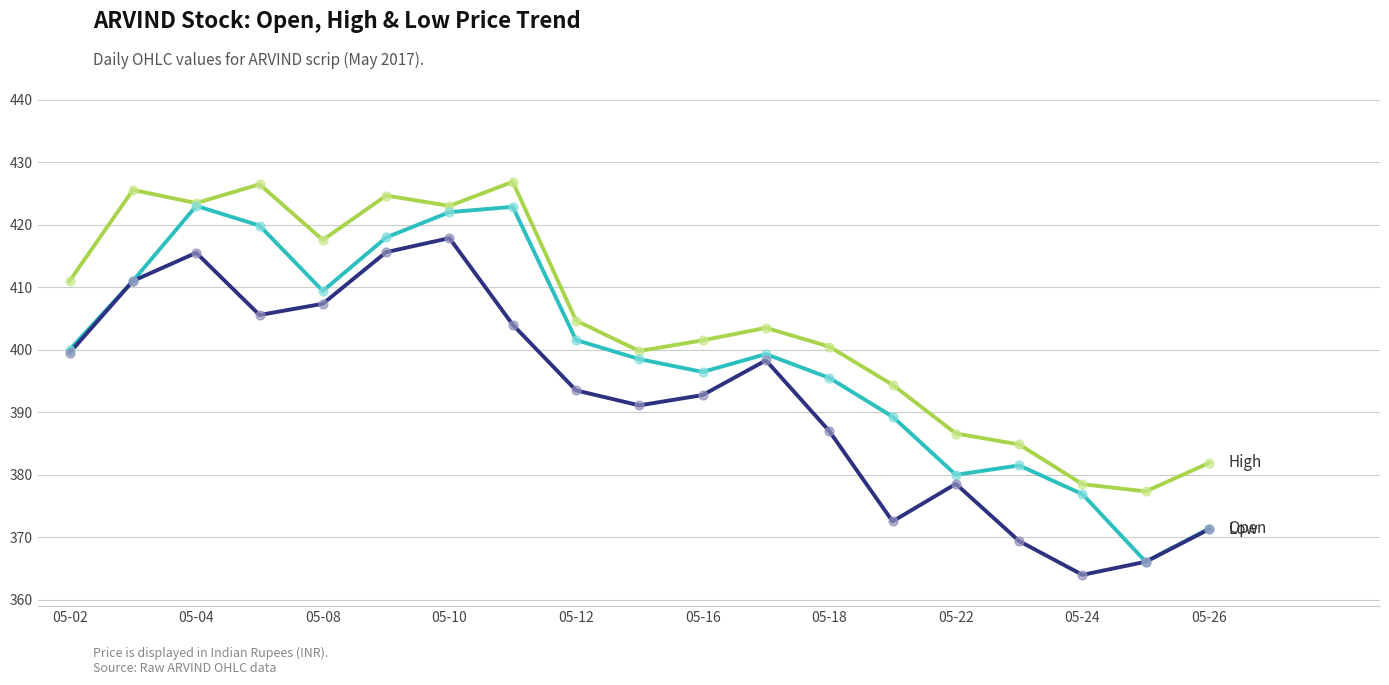

What is the greatest value displayed?

426.9